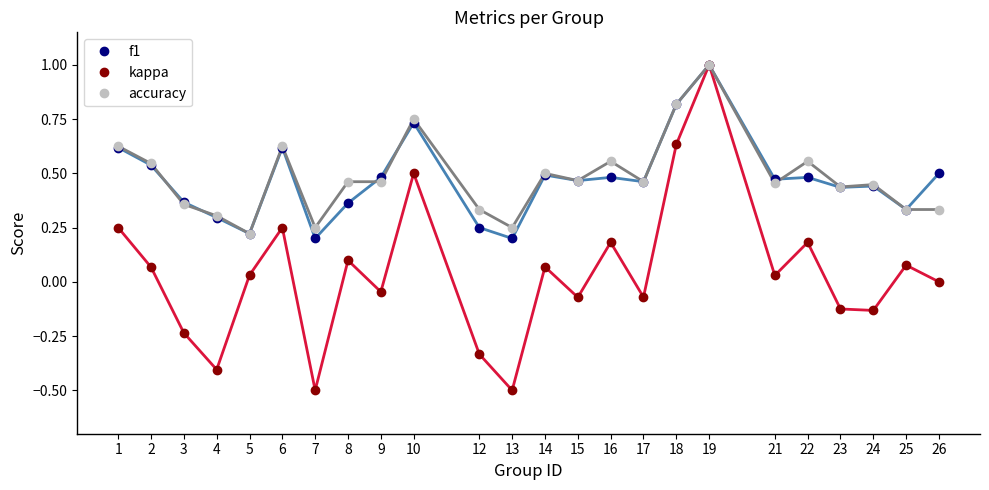

At which category is the sum across all series the highest?

19